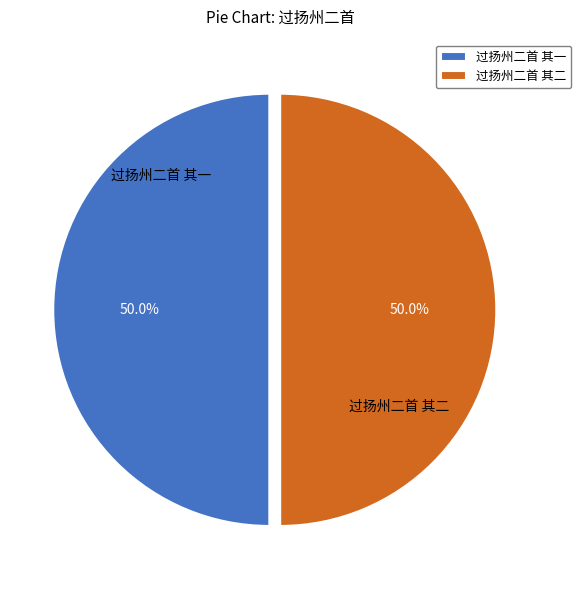

What percentage is the 过扬州二首 其二 slice, to the nearest percent?

50%